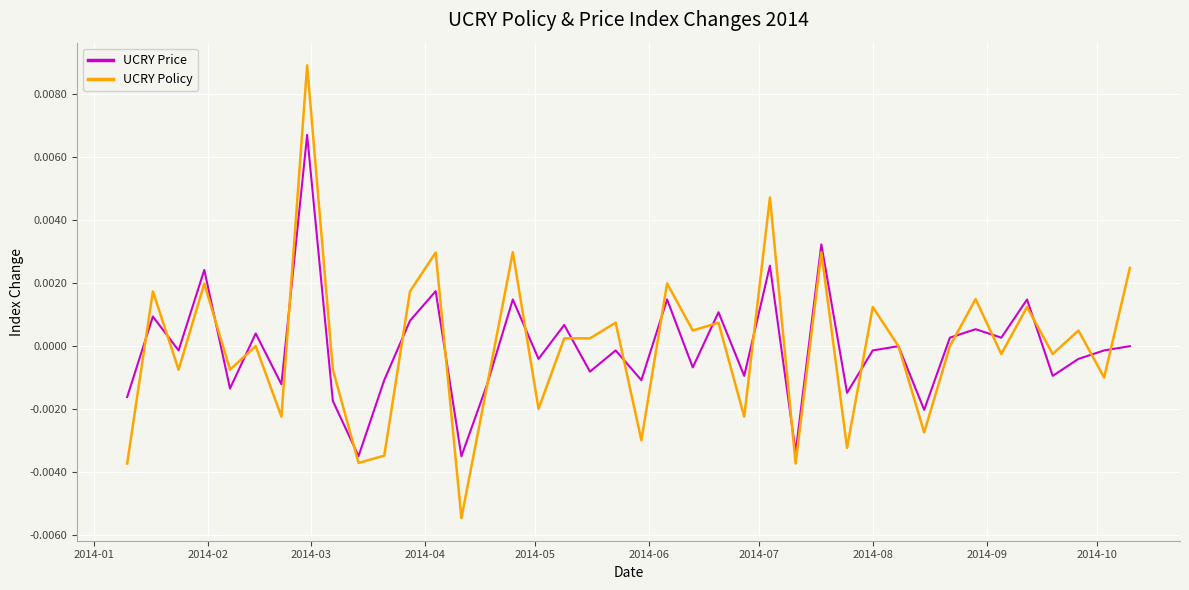

List the series in order of their peak value, lowest first.

UCRY Price, UCRY Policy